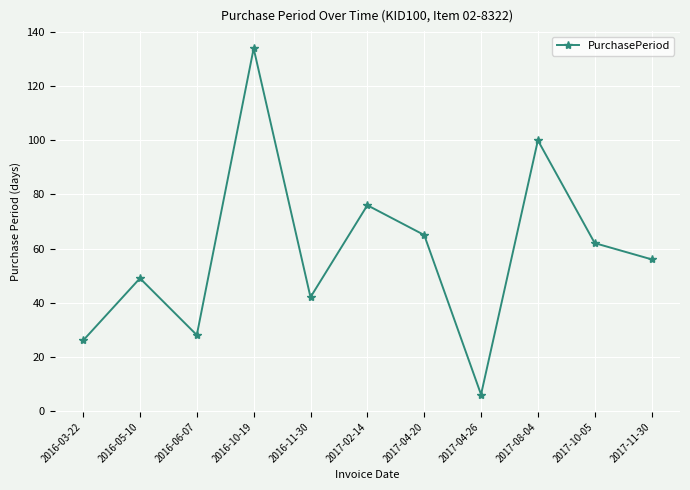

Reading left to right, list all the values displayed in this chart.

26	49	28	134	42	76	65	6	100	62	56